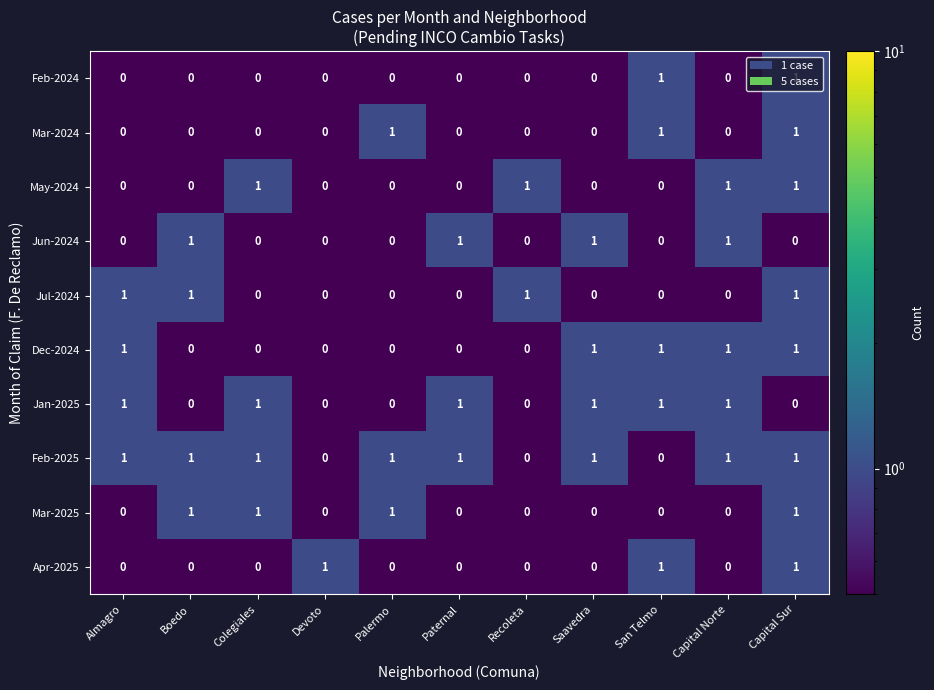

Which series has the largest total across all categories?

Feb-2025